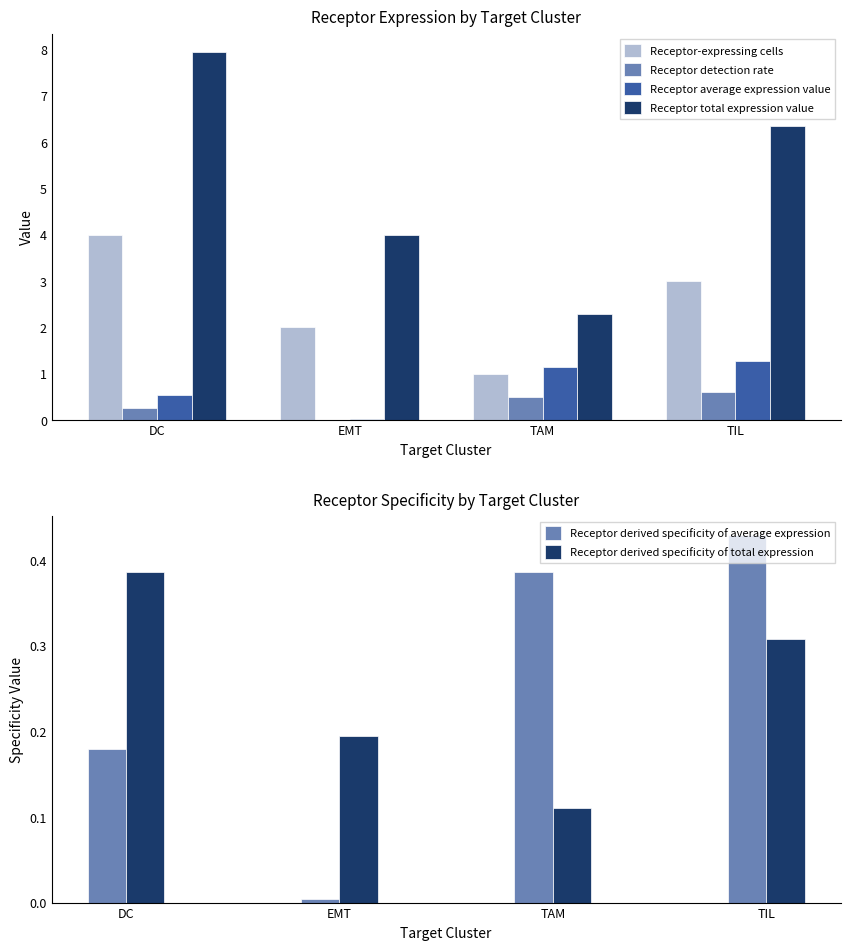

What is the average value of the Receptor total expression value series?

5.1